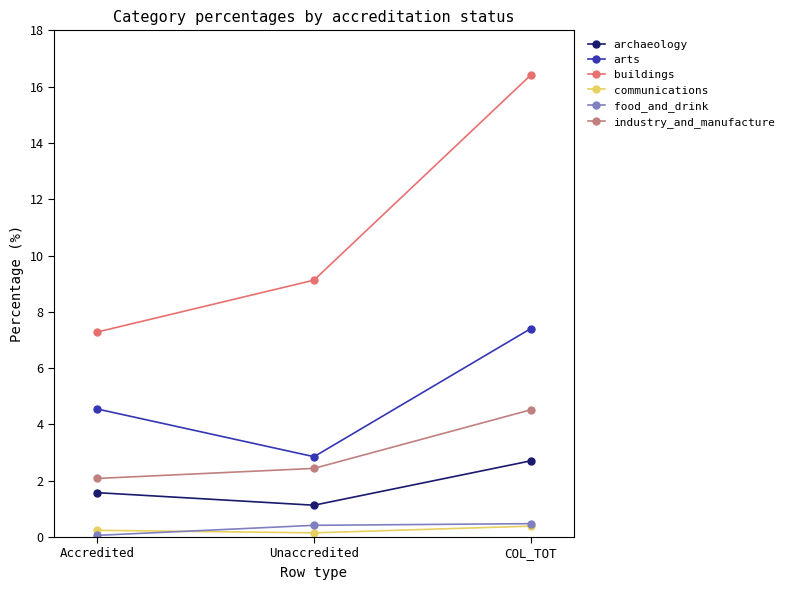

What is the difference between the maximum and second lowest values in the communications series?

0.1